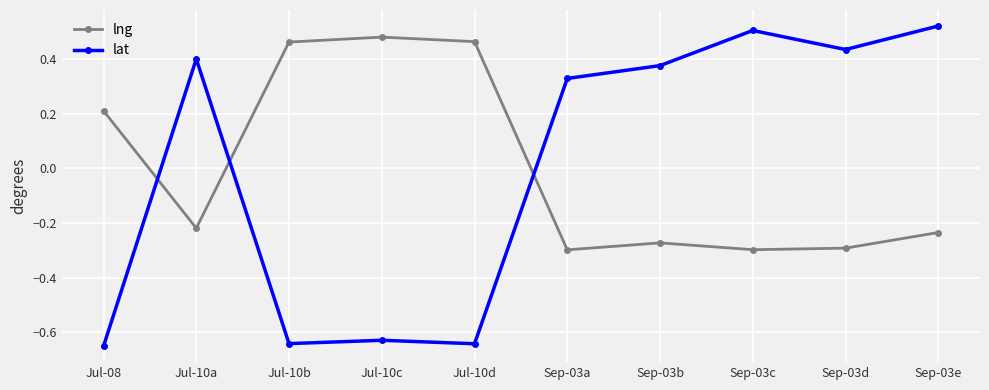

How many data points in lat are less than 0?

4